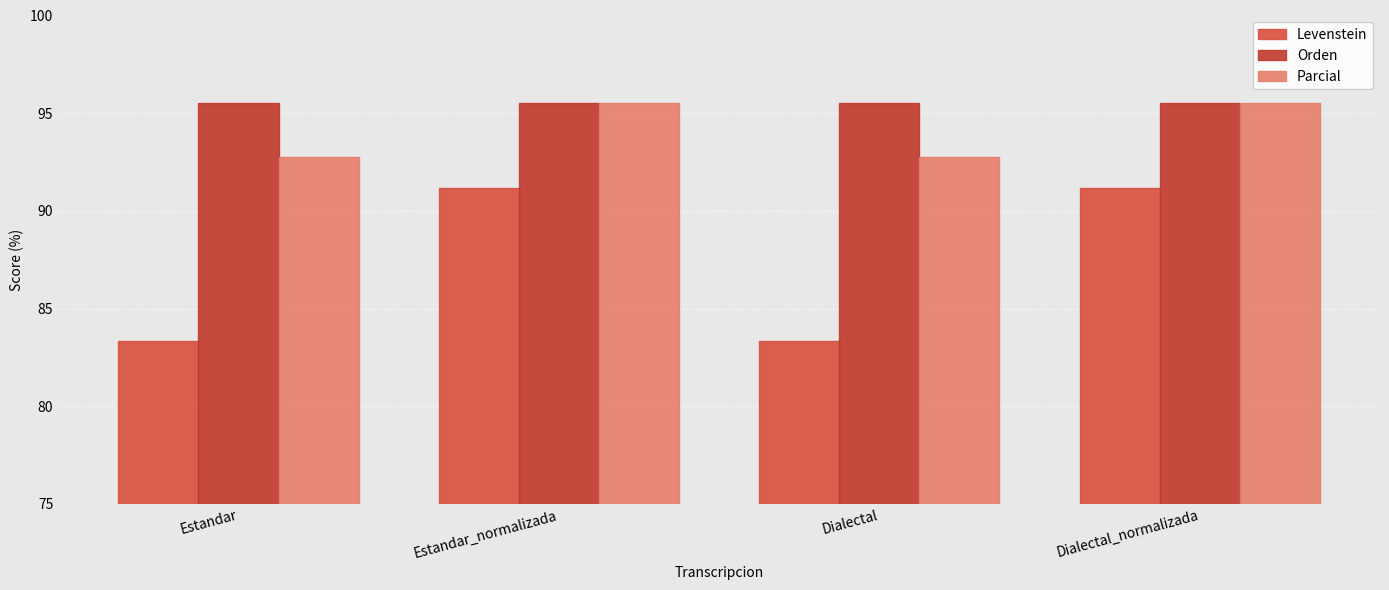

Rank the series by their average value, from highest to lowest.

Orden, Parcial, Levenstein